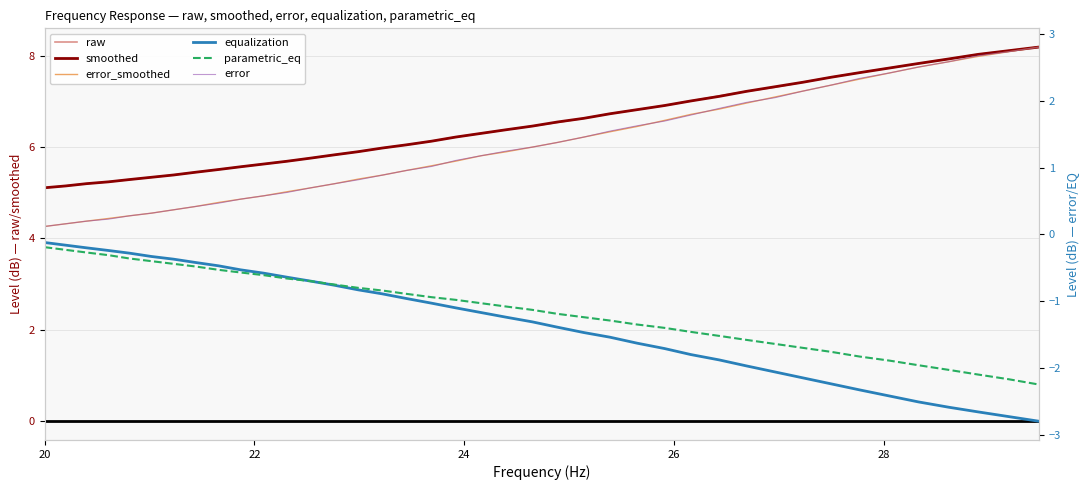

Which series has the largest range (max minus min)?

raw